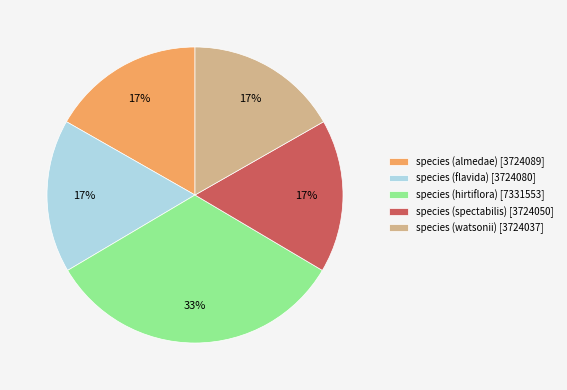

Count the number of slices in the pie.

5